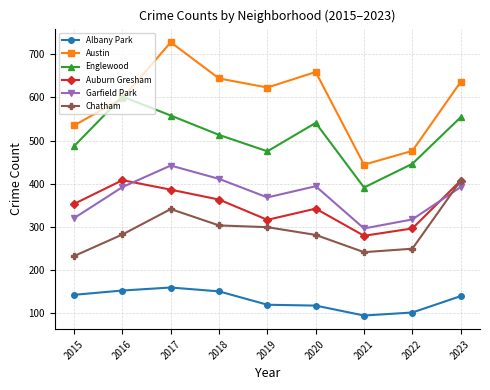

Where is the first local maximum for Chatham?

2017